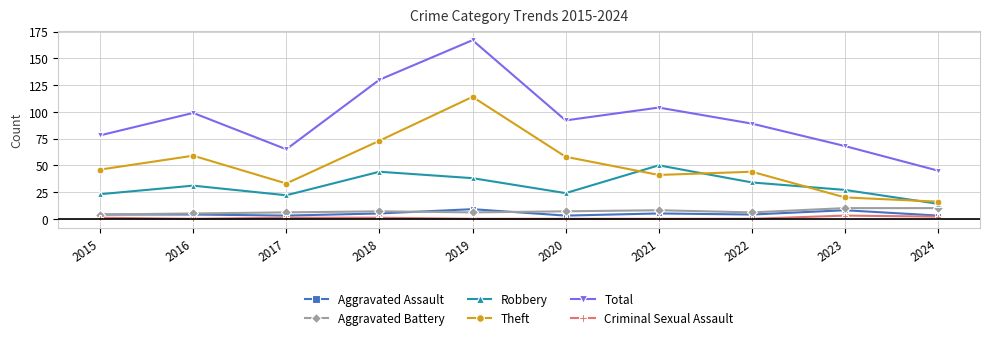

What is the value of the Aggravated Battery point at the 5th from the left?

6